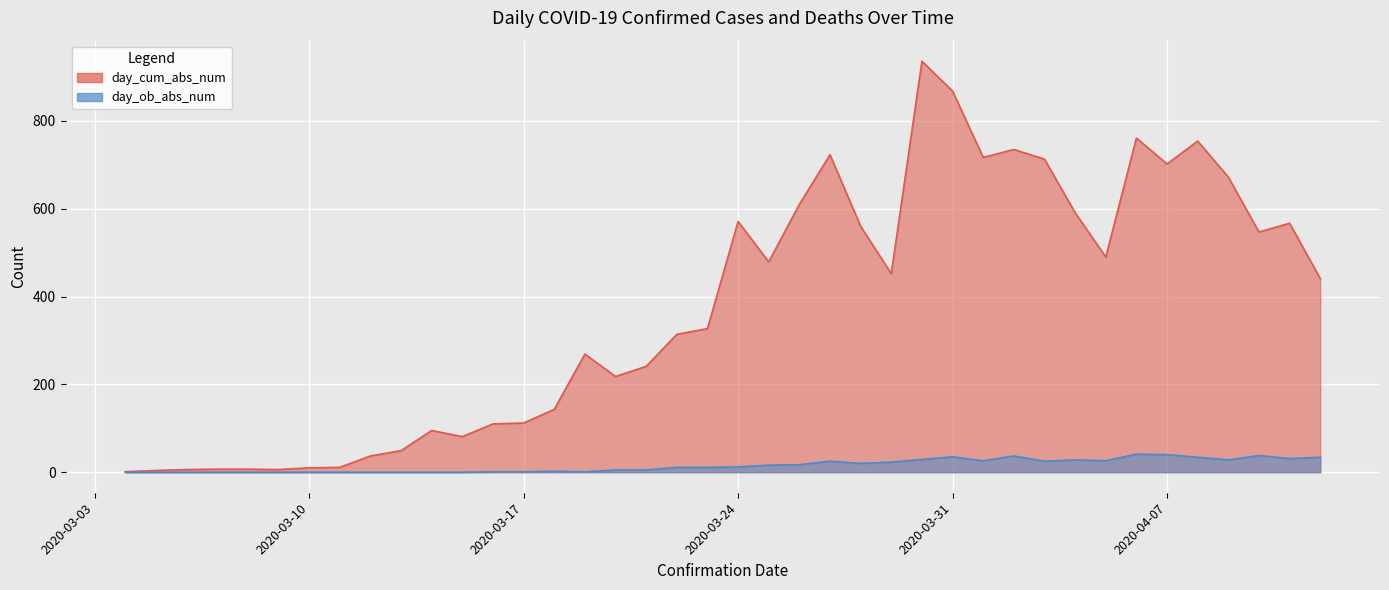

True or false: day_cum_abs_num has a value of 1185 at 2020-03-31.

False